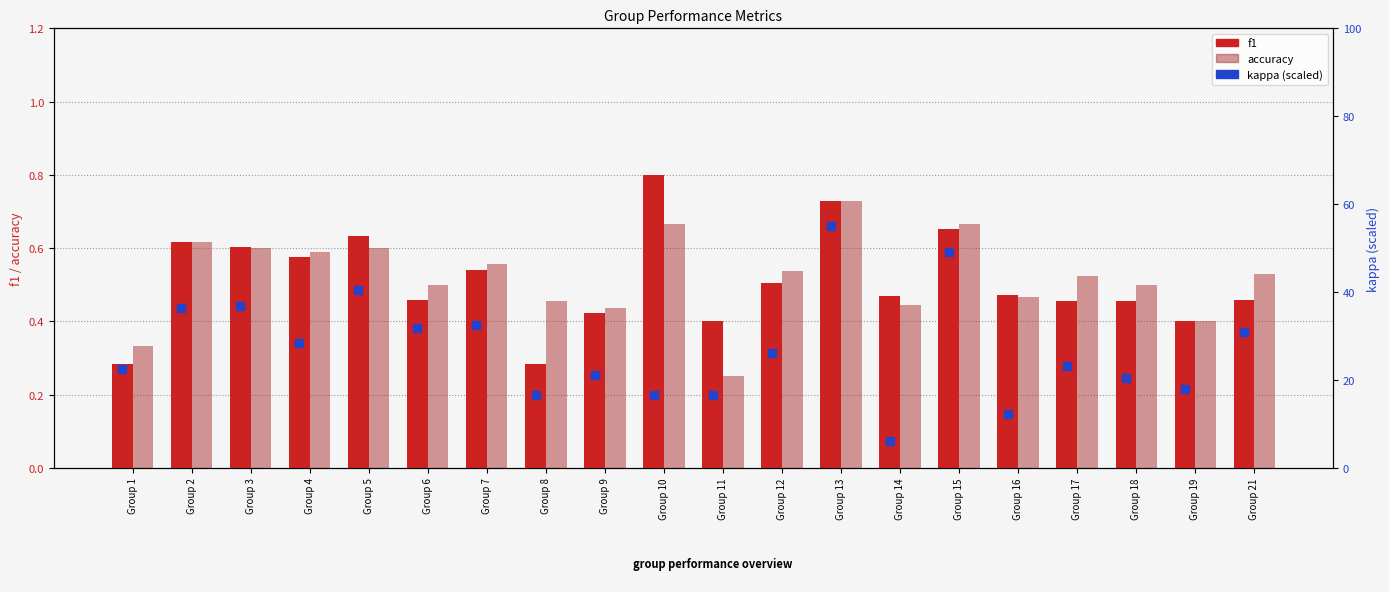

Is the value of accuracy at Group 7 greater than the value of kappa at Group 10?

No